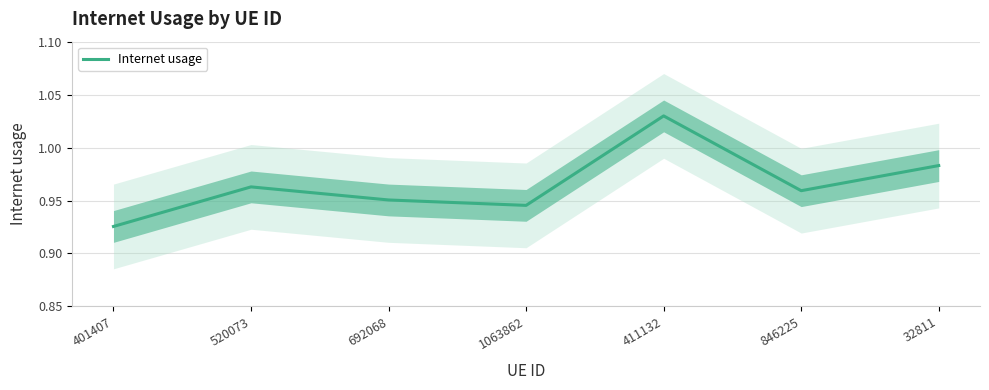

What is the greatest value displayed?

1.0